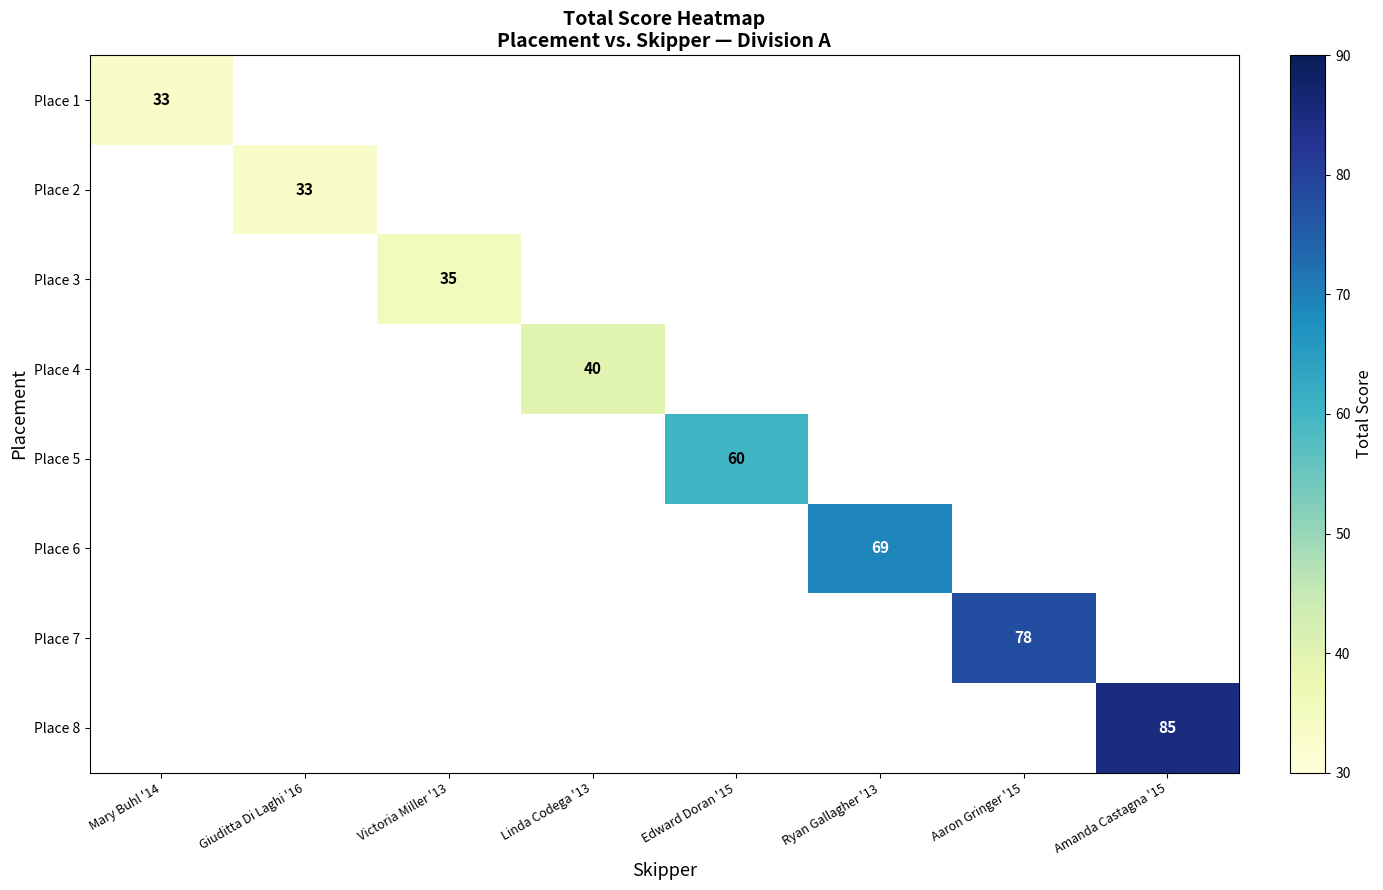

Is it true that Place 7 equals 138 at Aaron Gringer '15?

False